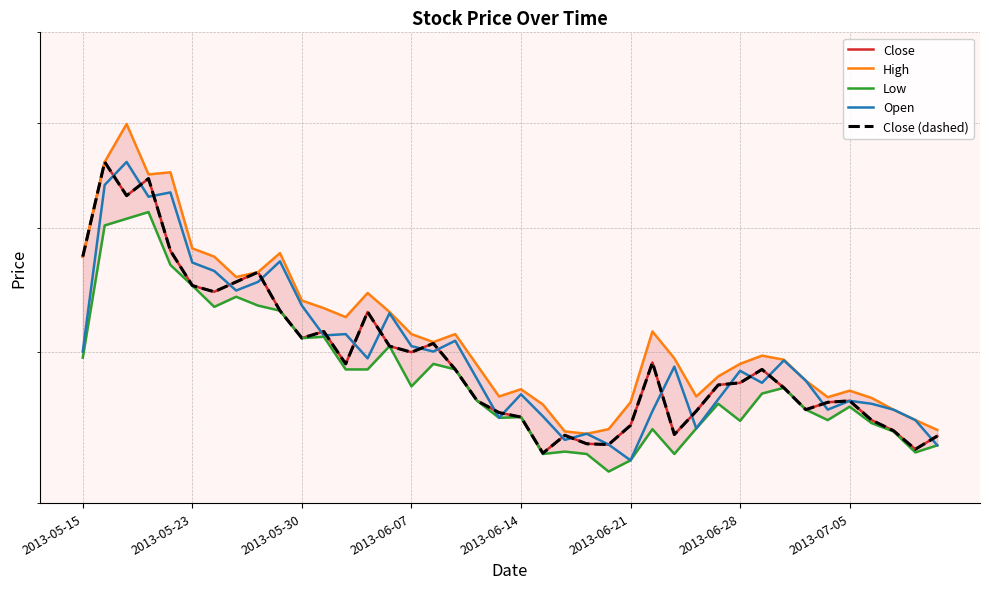

Is it true that High equals 6496 at 33?

False